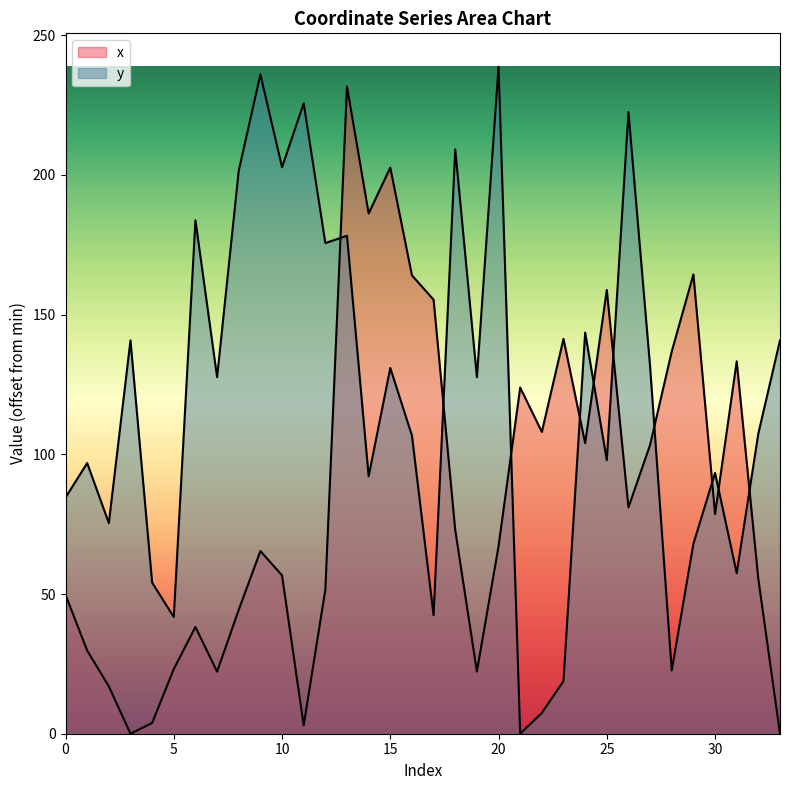

True or false: y has a value of 54.1 at 4.

True